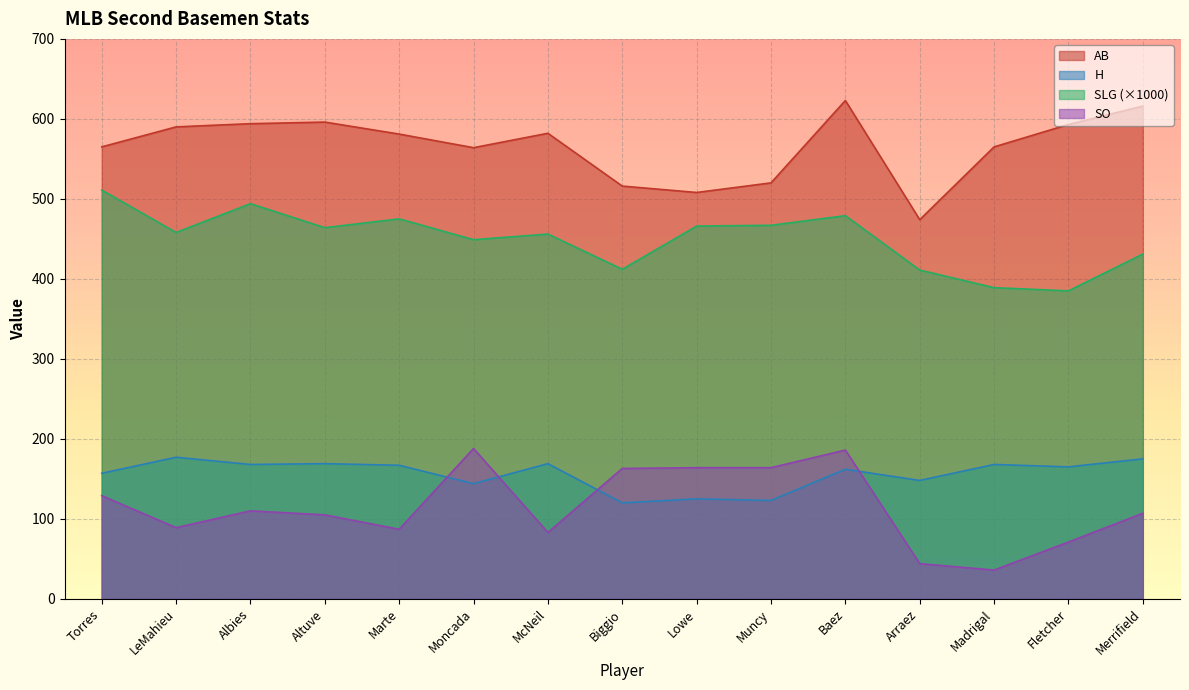

Which series has the largest total across all categories?

AB